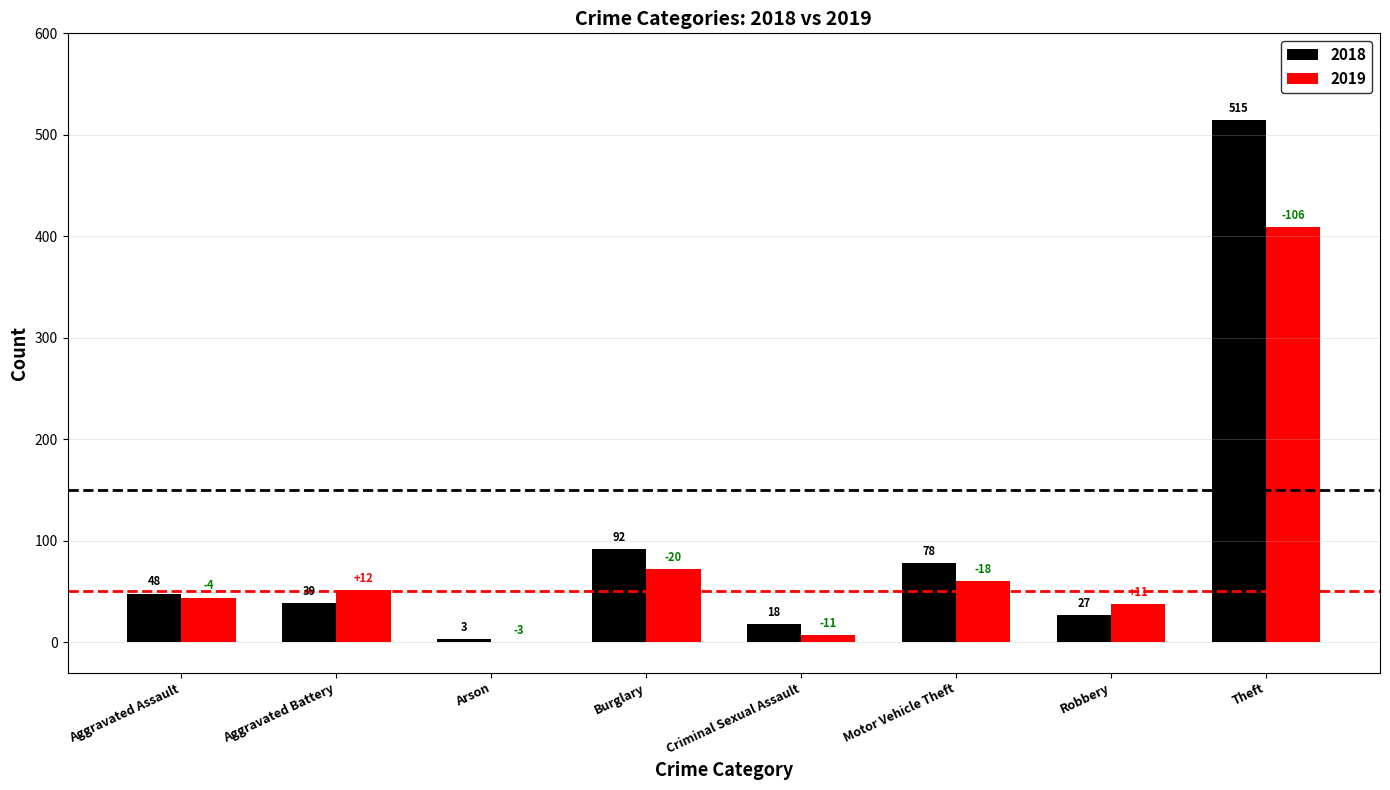

What is the total value across all series at Robbery?

65